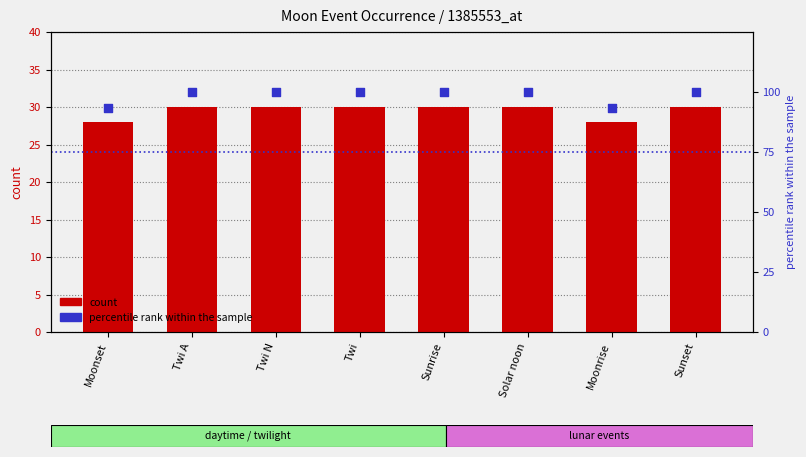

At how many categories does at least one series exceed 30?

8